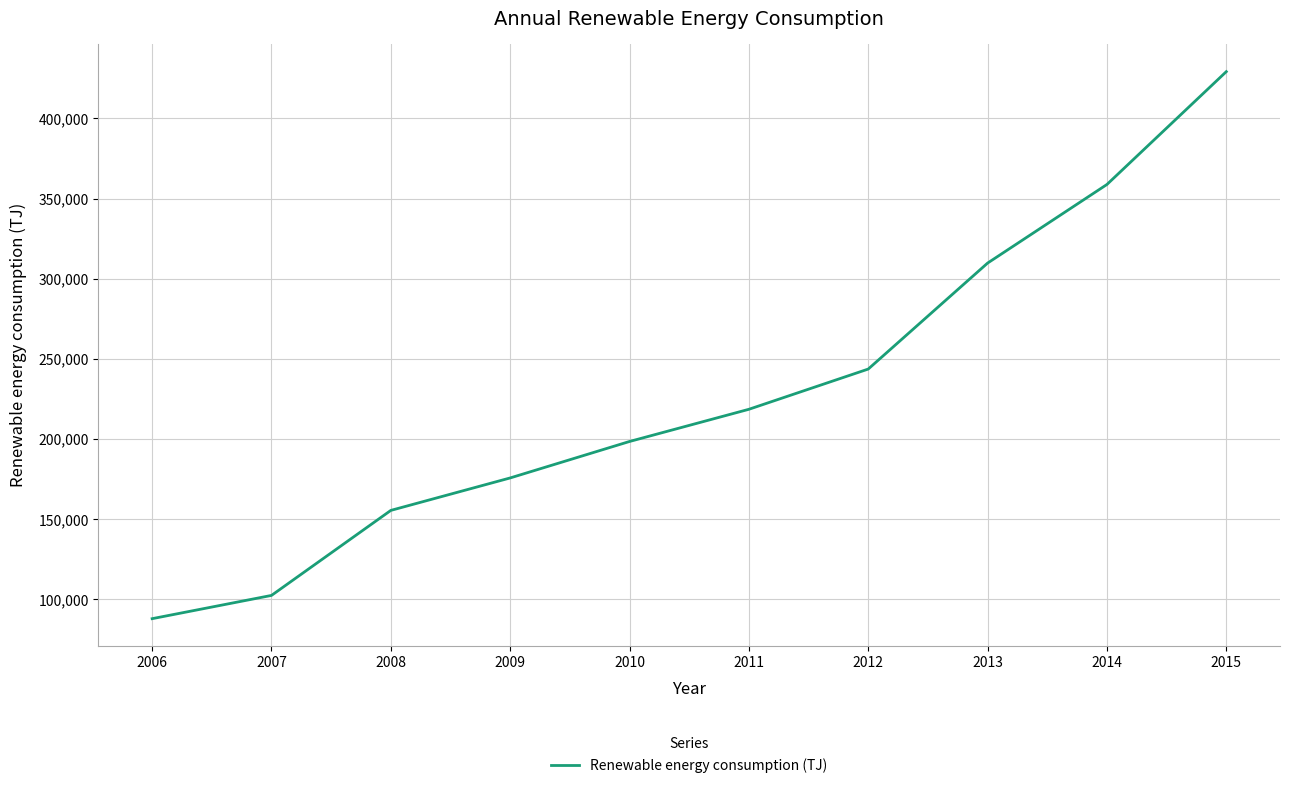

What is the average value?

228004.6